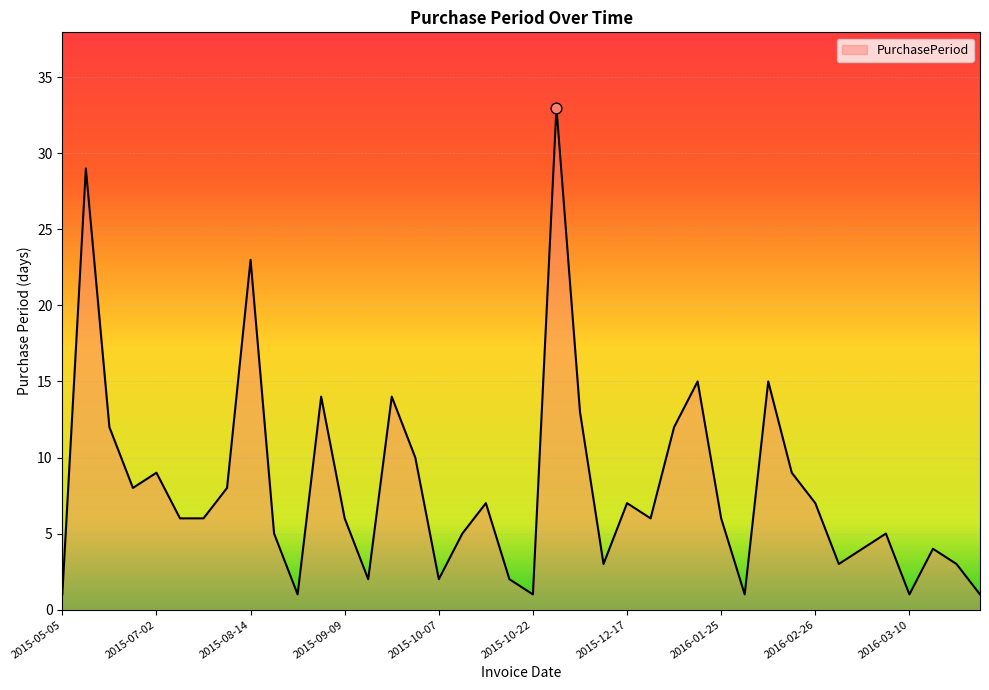

What is the greatest value displayed?

33